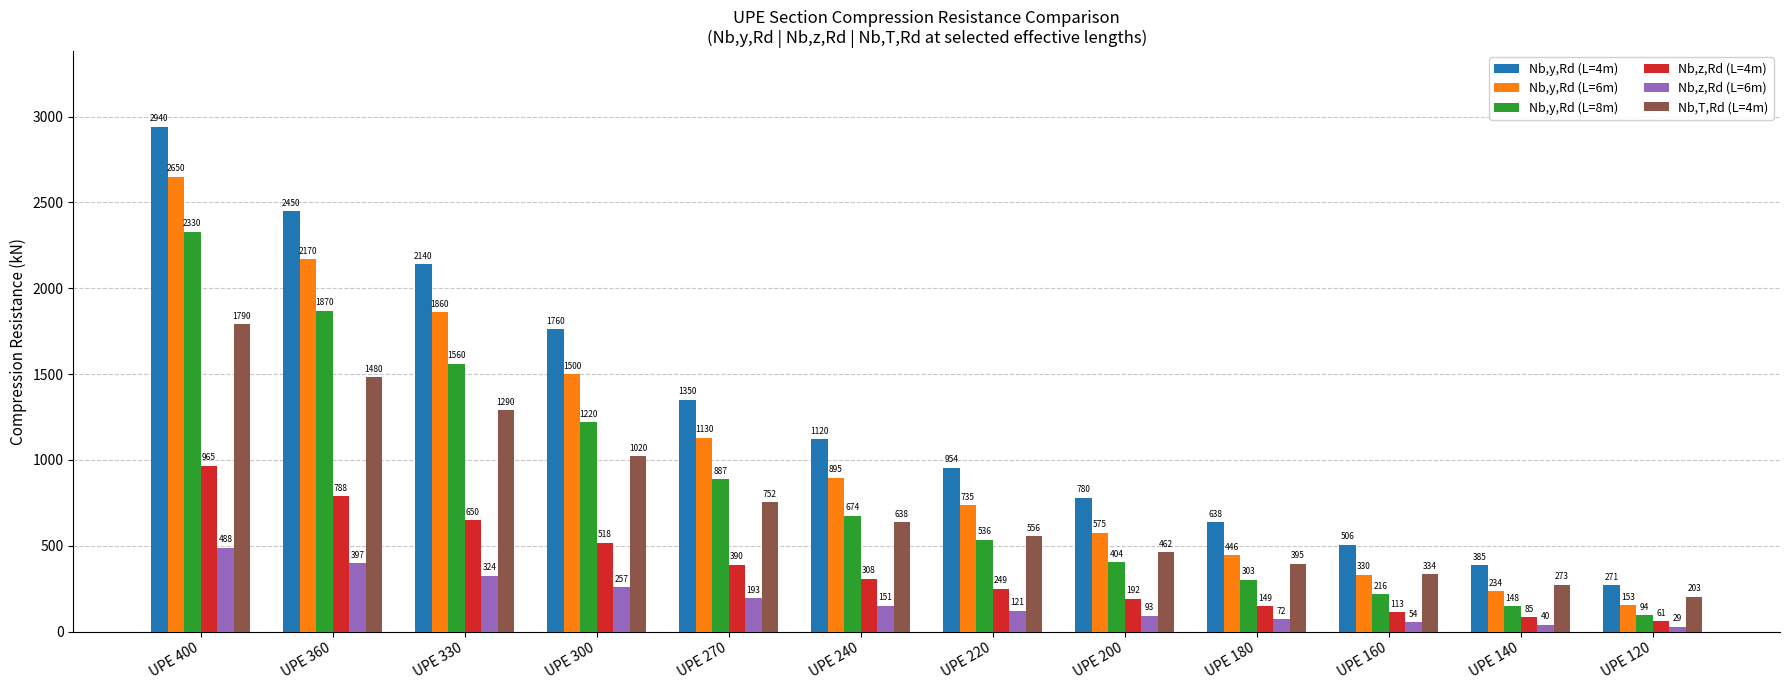

Where does the Nb,y,Rd (L=4m) series first go above 1120?

UPE 400